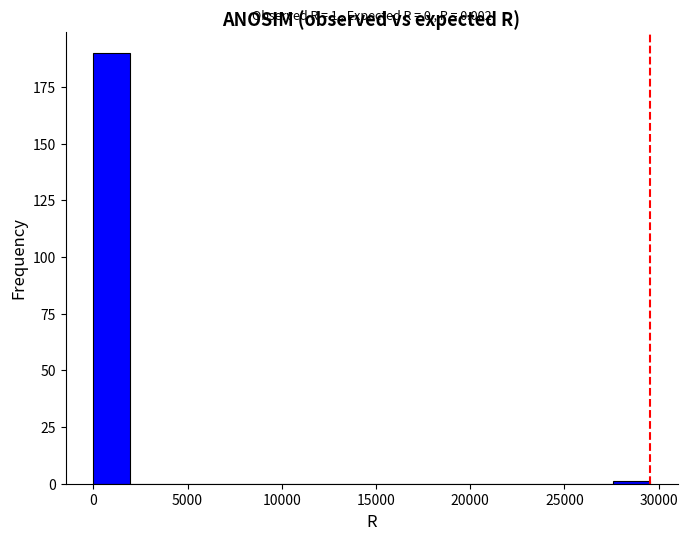

Read against the x-axis, roughly where is the centre of the tallest bar?

1000